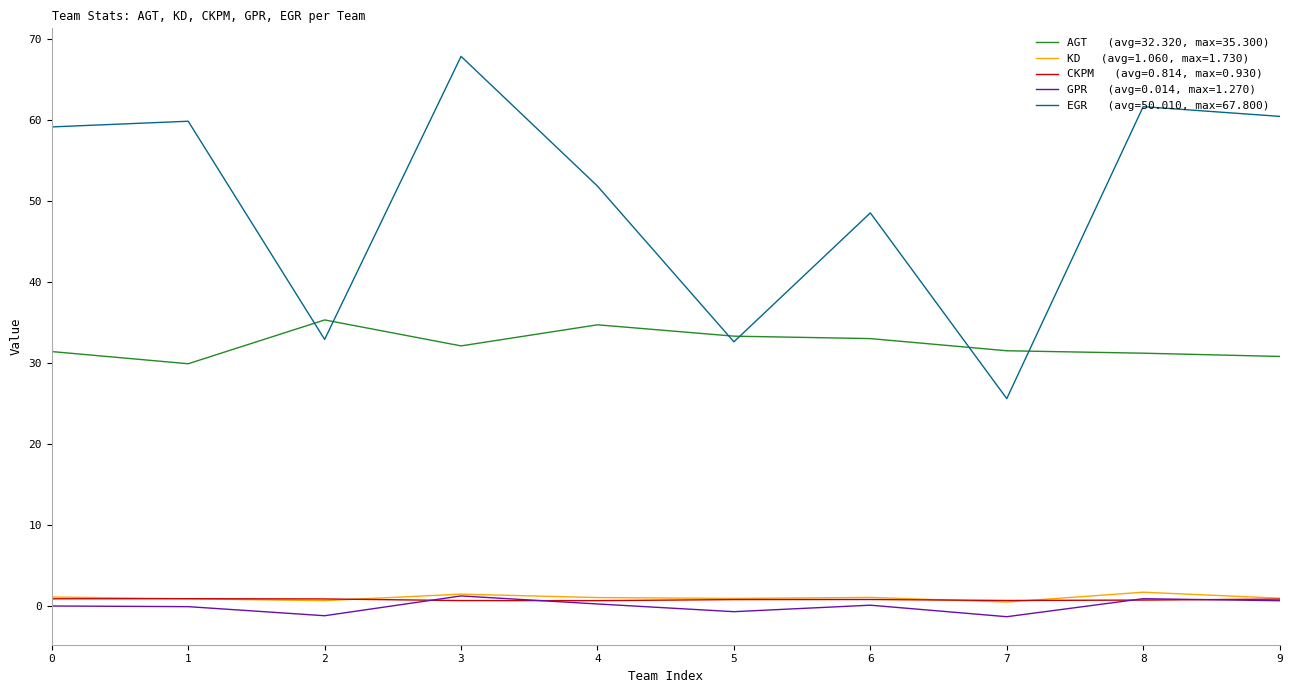

Which label corresponds to the largest value in the chart?

3